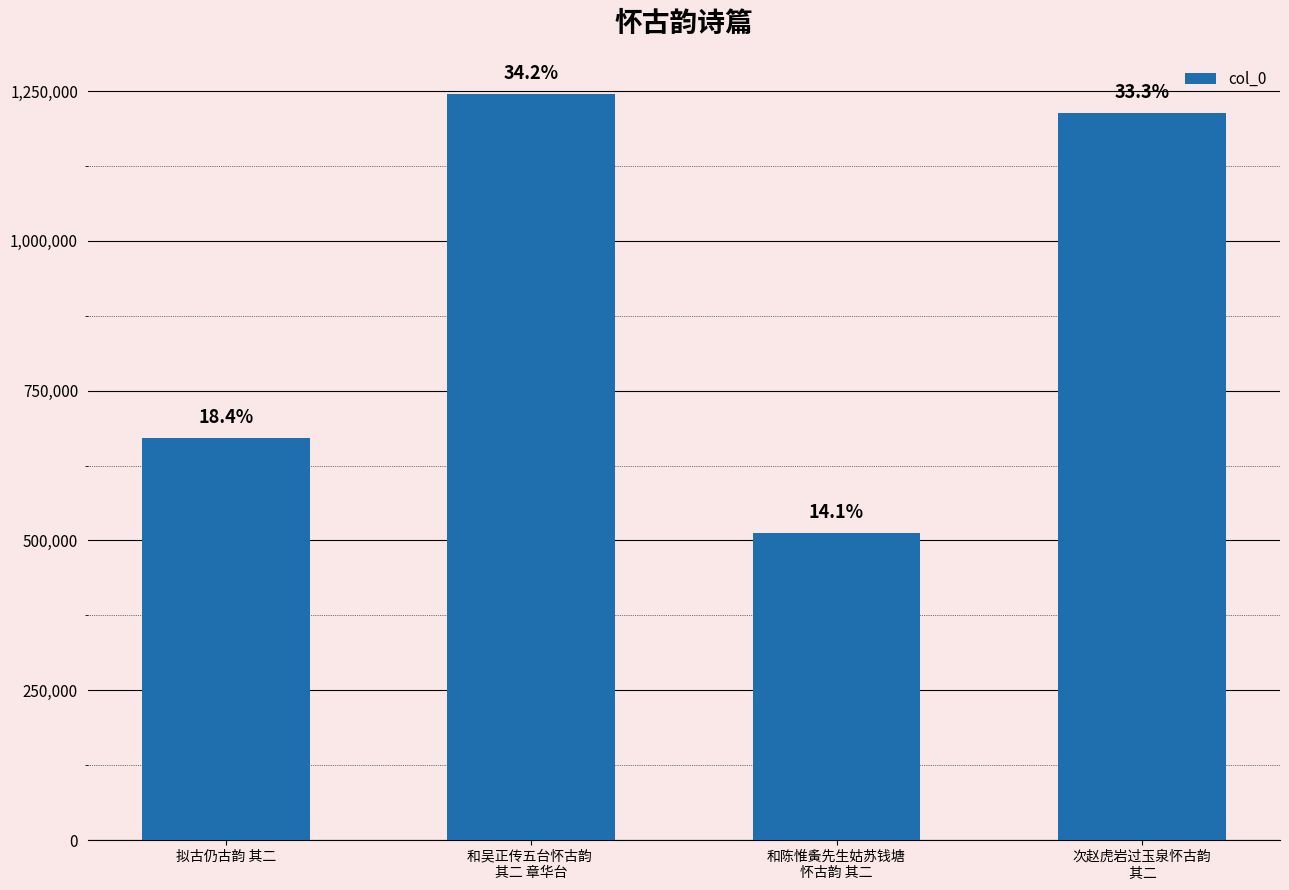

What is the label of the 2nd bar from the left?

和吴正传五台怀古韵 
其二 章华台